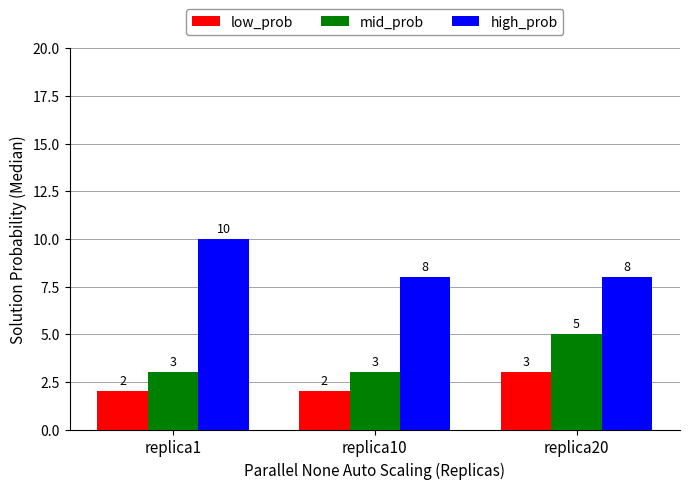

What are all the series names shown in the legend?

low_prob, mid_prob, high_prob